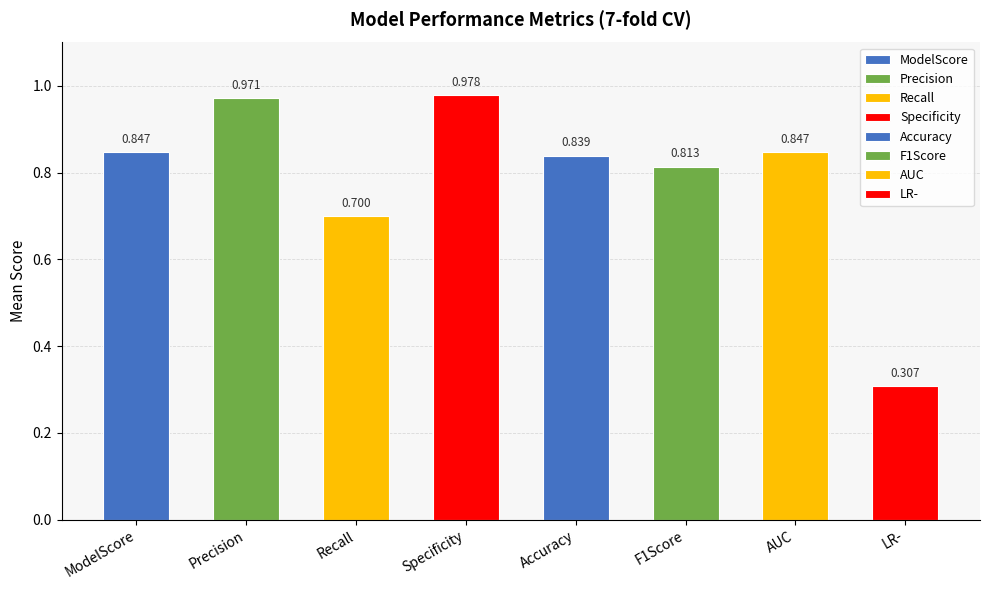

Reading left to right, what are all the values shown in this chart?

0.8	1.0	0.7	1.0	0.8	0.8	0.8	0.3